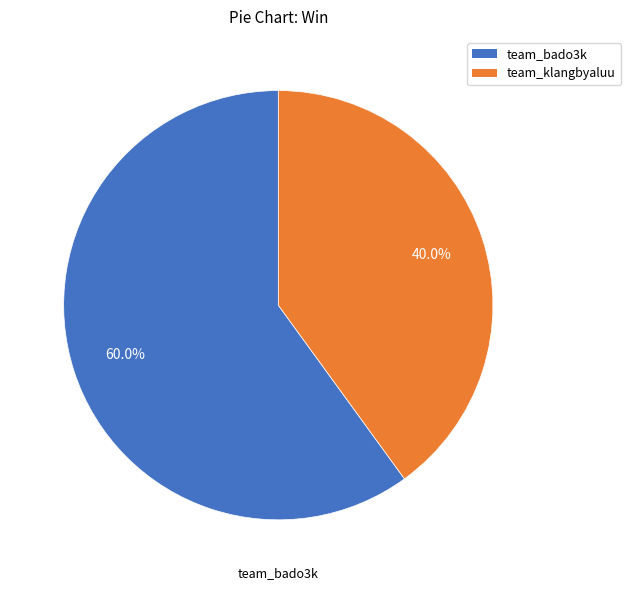

To the nearest percent, what portion does team_klangbyaluu represent?

40%